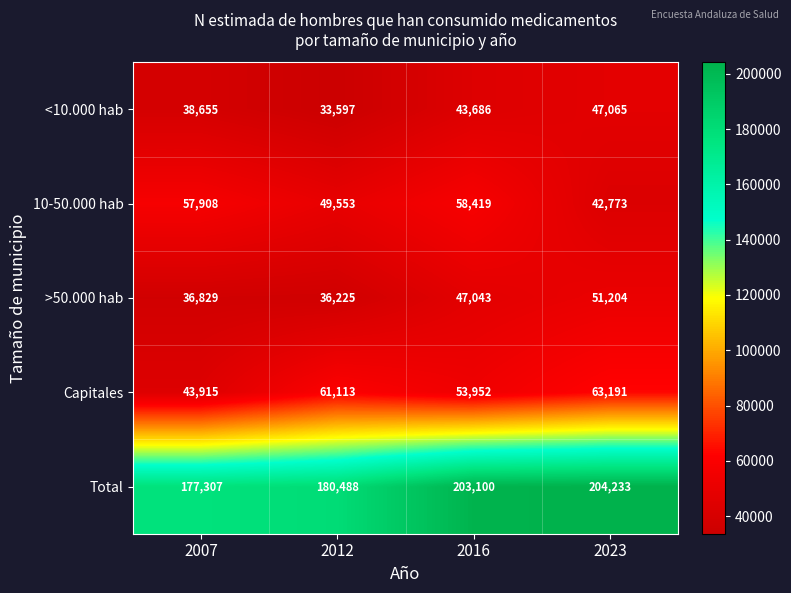

Which series changed the most between 2012 and 2023?

Total